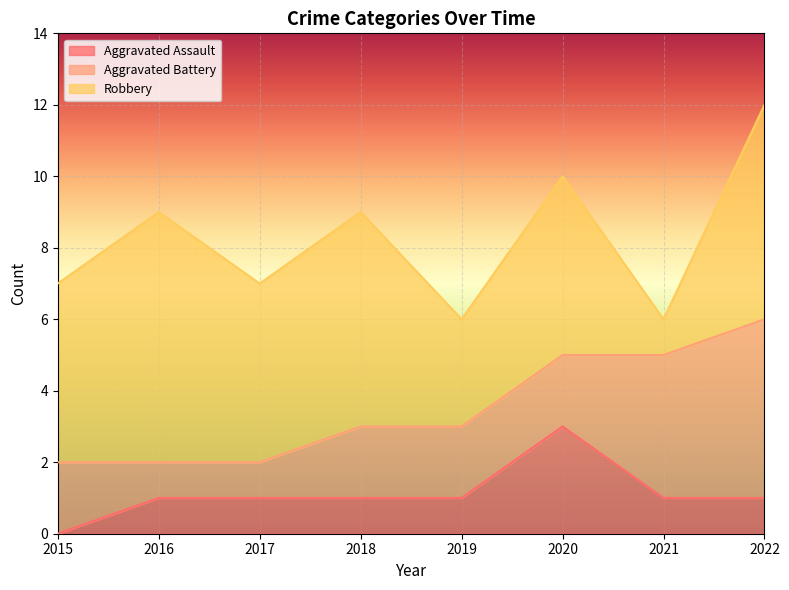

What is the spread (max minus min) of values at 2017?

4